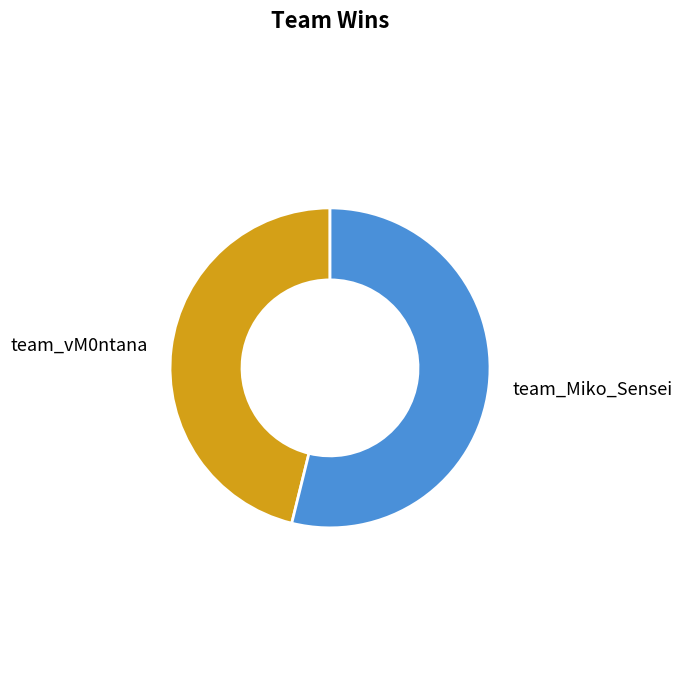

Do team_Miko_Sensei and team_vM0ntana together represent more than half of the pie?

Yes